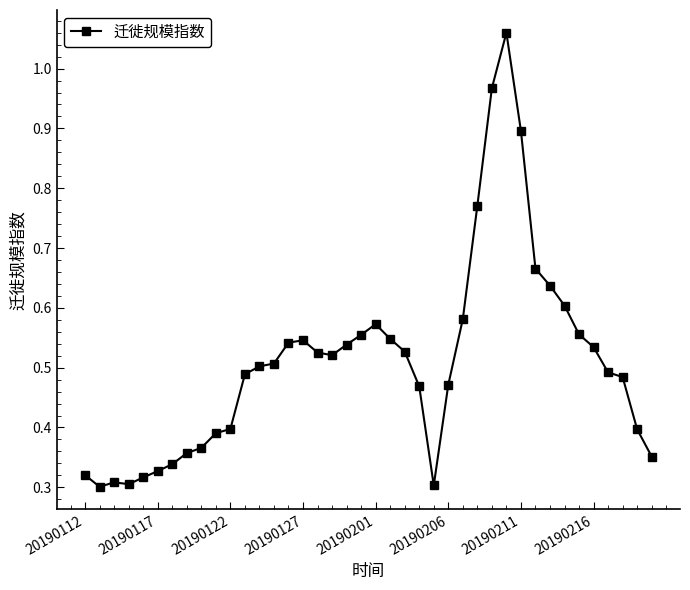

What is the sum of all values?

20.3